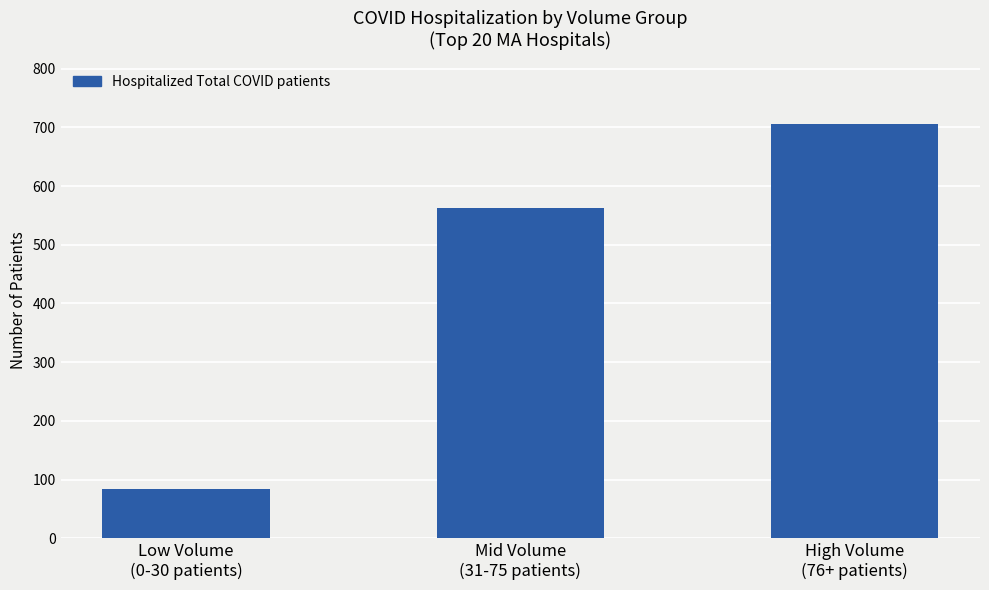

Count the number of categories in the chart.

3